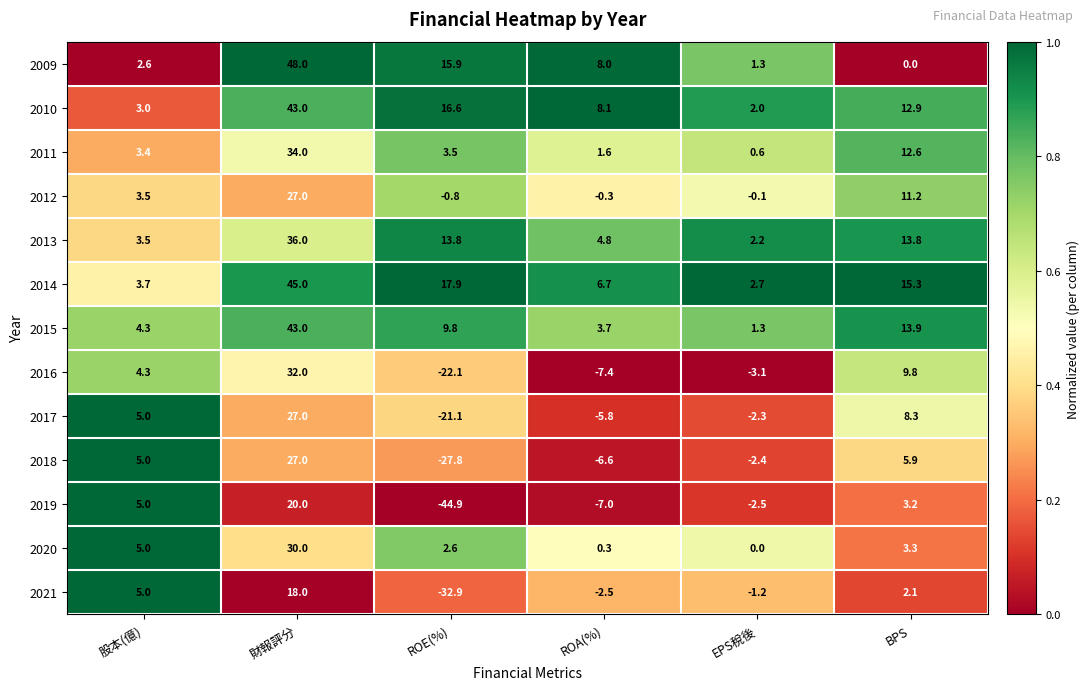

What is the spread (max minus min) of values at 股本(億)?

2.4